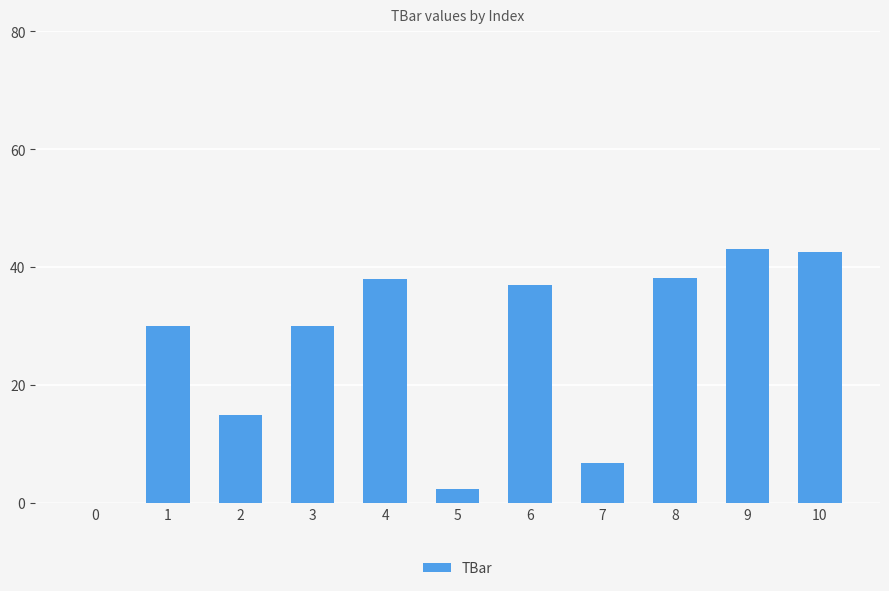

The chart shows a value of 0.0 at 0. True or false?

True